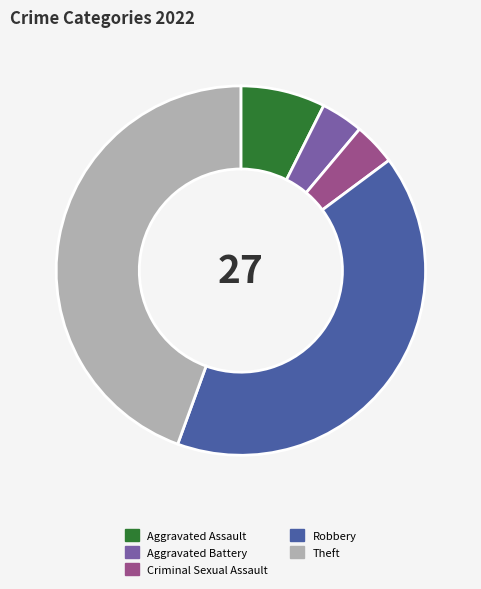

Is there a majority slice in this chart?

No